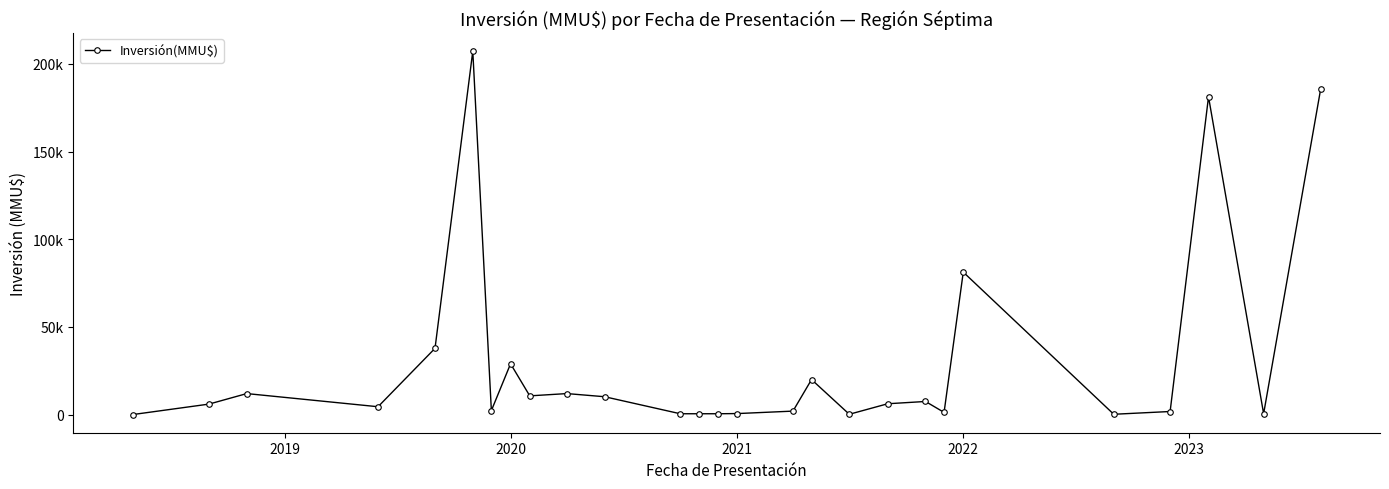

What is the sum of all values?

821644